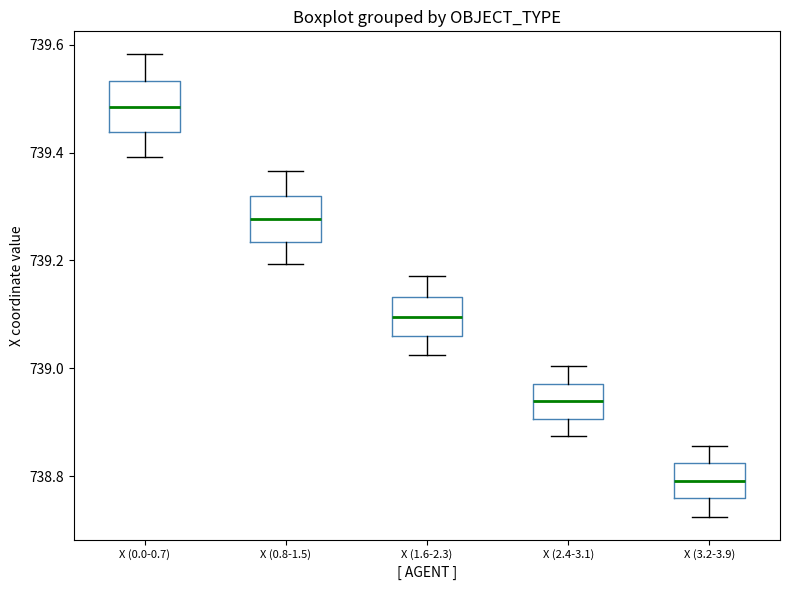

Reading left to right, read every box against the y-axis: the position of its median line, the range the box covers, and the ends of its whiskers. The values are not printed on the chart, so give them approximately, as read against the axis.

X (0.0-0.7): median 739.48, box 739.44 to 739.54, whiskers 739.40 to 739.58
X (0.8-1.5): median 739.28, box 739.24 to 739.32, whiskers 739.20 to 739.36
X (1.6-2.3): median 739.10, box 739.06 to 739.14, whiskers 739.02 to 739.18
X (2.4-3.1): median 738.94, box 738.90 to 738.98, whiskers 738.88 to 739.00
X (3.2-3.9): median 738.80, box 738.76 to 738.82, whiskers 738.72 to 738.86